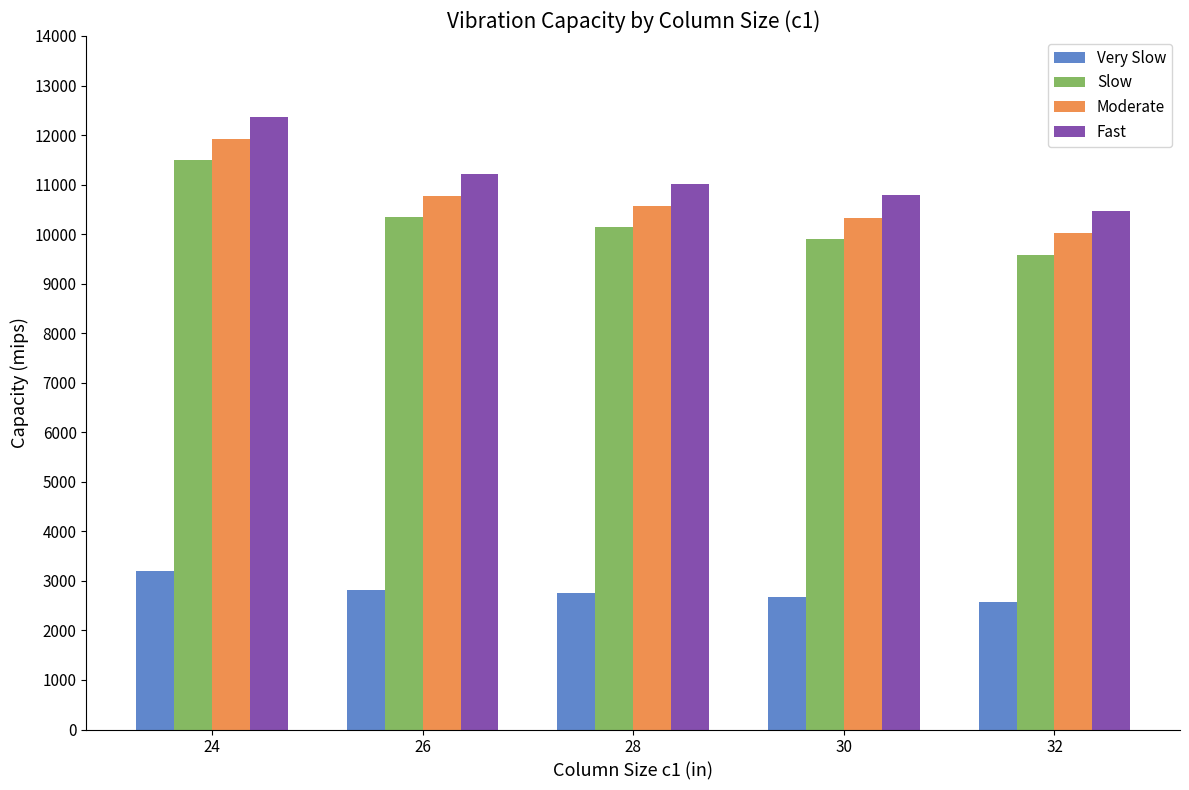

The Slow series shows 10138 at 28. True or false?

True